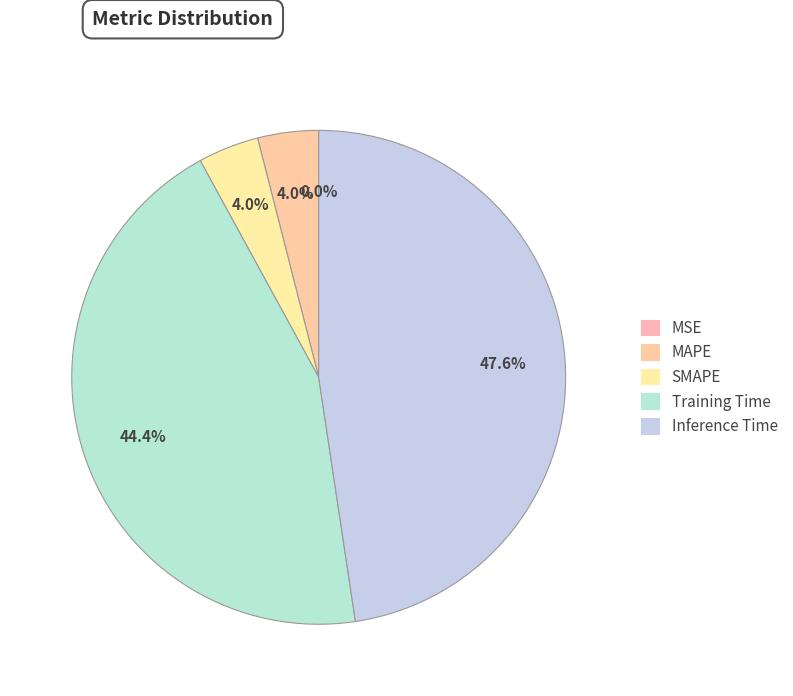

Is it true that MAPE is 1% of the pie?

False